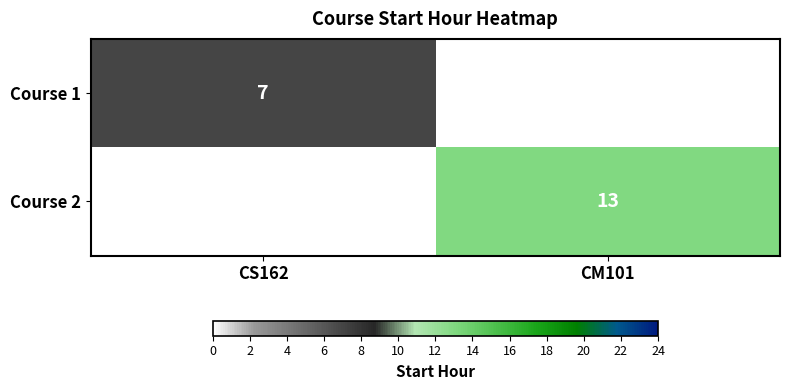

Is the value of Course 1 at CS162 greater than the value of Course 2 at CM101?

No